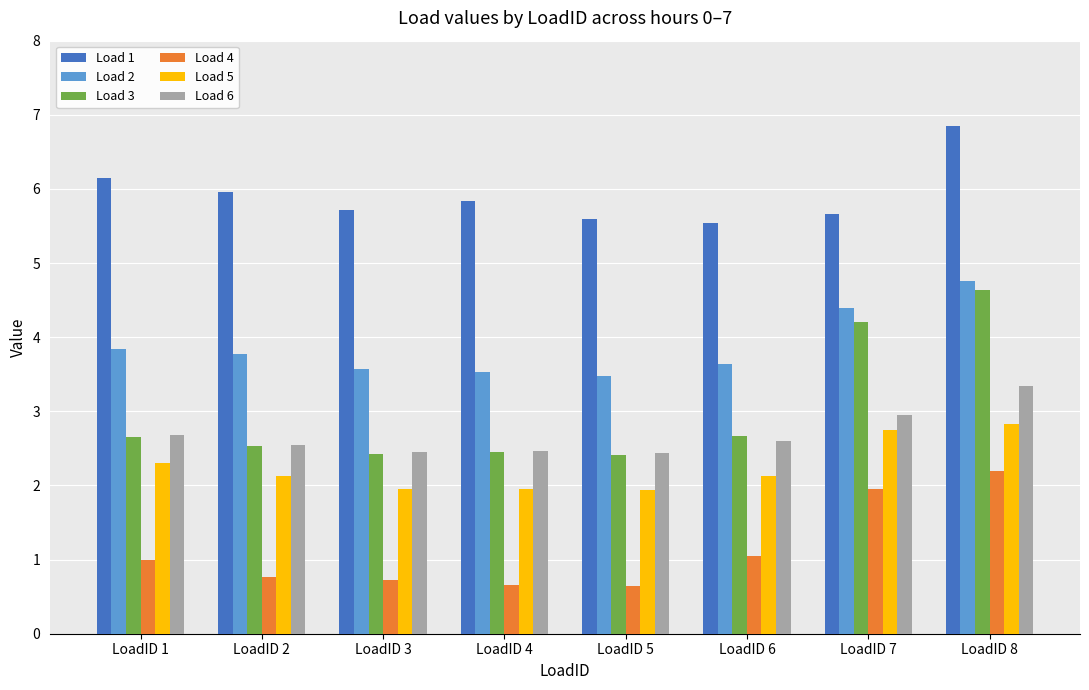

Count the number of data series in this chart.

6